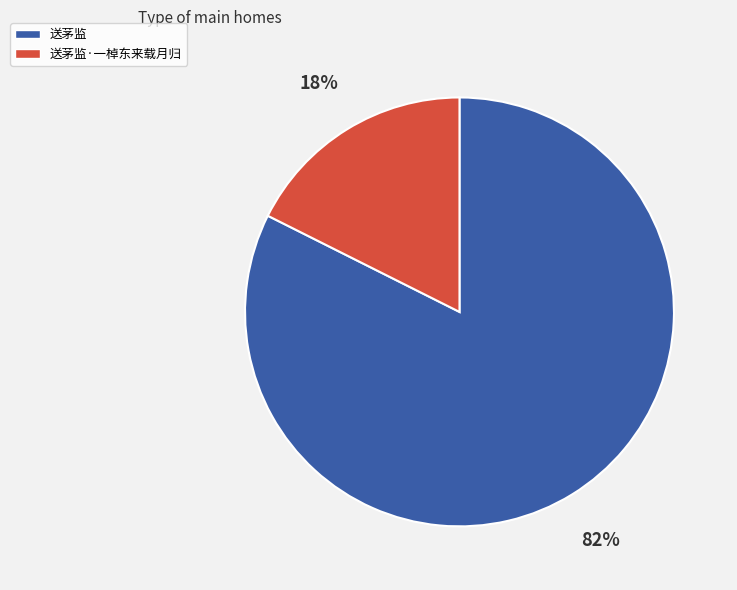

What percentage is the 送茅监·一棹东来载月归 slice, to the nearest percent?

18%